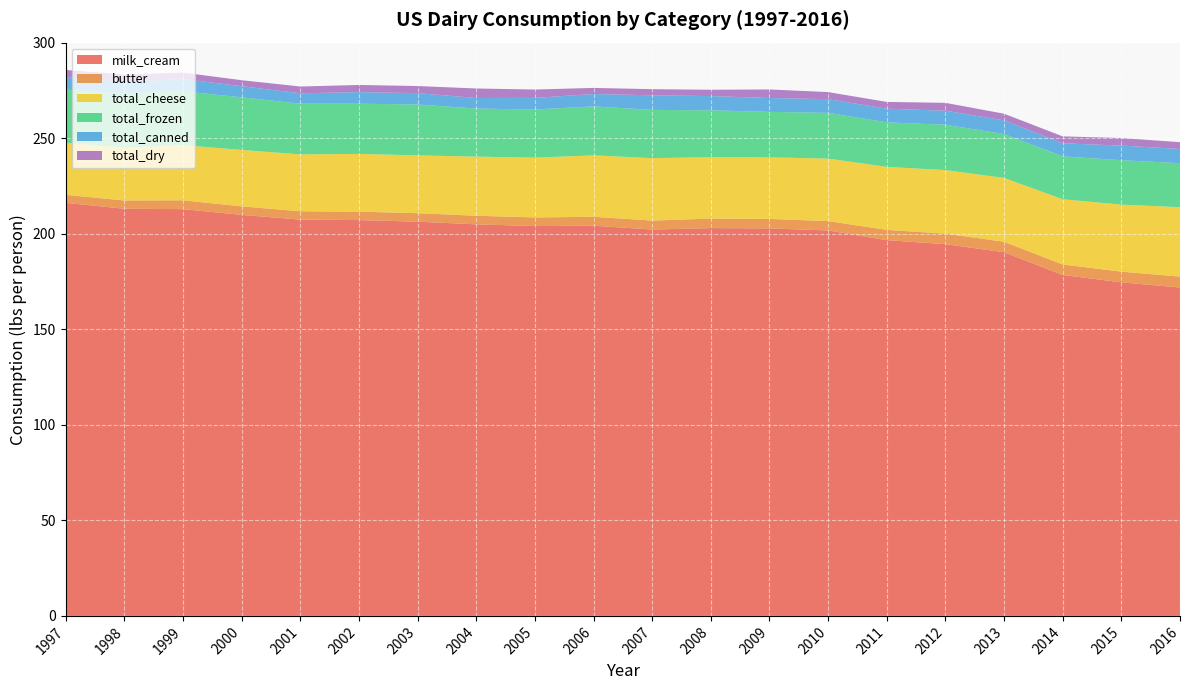

Reading right to left, extract all data points from this chart.

milk_cream: 2016=171.9	2015=174.6	2014=178.5	2013=190.4	2012=194.6	2011=196.7	2010=201.8	2009=202.9	2008=203.0	2007=202.3	2006=204.3	2005=204.1	2004=205.0	2003=206.4	2002=207.2	2001=207.5	2000=209.9	1999=213.0	1998=213.1	1997=216.2
butter: 2016=5.7	2015=5.6	2014=5.5	2013=5.5	2012=5.5	2011=5.4	2010=4.9	2009=5.0	2008=5.0	2007=4.7	2006=4.7	2005=4.5	2004=4.5	2003=4.5	2002=4.4	2001=4.3	2000=4.5	1999=4.6	1998=4.3	1997=4.2
total_cheese: 2016=36.3	2015=35.1	2014=34.1	2013=33.4	2012=33.3	2011=33.0	2010=32.7	2009=32.3	2008=32.1	2007=32.7	2006=32.2	2005=31.3	2004=31.0	2003=30.3	2002=30.2	2001=29.8	2000=29.5	1999=28.9	1998=27.6	1997=27.3
total_frozen: 2016=23.0	2015=23.2	2014=22.5	2013=23.0	2012=23.7	2011=23.3	2010=23.9	2009=23.8	2008=24.6	2007=25.3	2006=25.6	2005=25.2	2004=25.2	2003=26.7	2002=26.3	2001=26.5	2000=27.5	1999=28.2	1998=28.5	1997=27.8
total_canned: 2016=7.4	2015=7.7	2014=6.8	2013=7.2	2012=7.3	2011=7.2	2010=7.2	2009=7.3	2008=7.4	2007=7.7	2006=6.5	2005=6.1	2004=5.5	2003=5.9	2002=6.1	2001=5.5	2000=5.8	1999=6.4	1998=6.0	1997=6.4
total_dry: 2016=3.6	2015=3.9	2014=3.6	2013=3.5	2012=4.1	2011=3.5	2010=3.7	2009=4.5	2008=3.3	2007=3.2	2006=3.2	2005=4.4	2004=5.0	2003=3.7	2002=3.7	2001=3.5	2000=3.1	1999=3.4	1998=3.8	1997=3.9